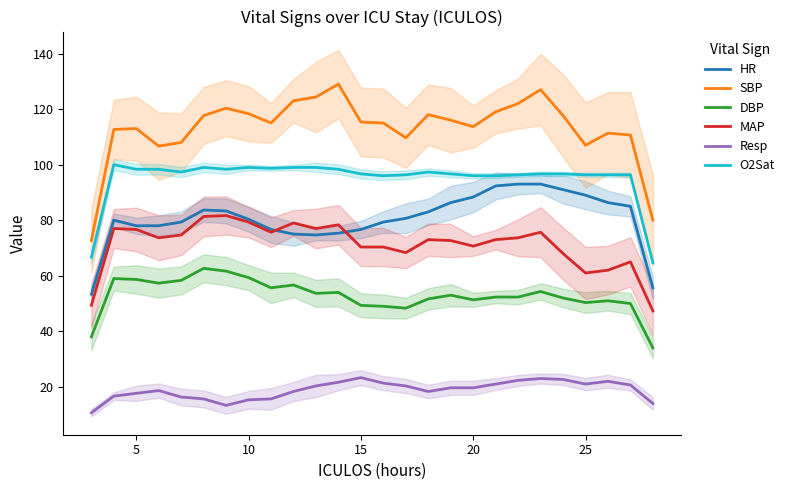

The value of Resp at 5 is 10.3. True or false?

False